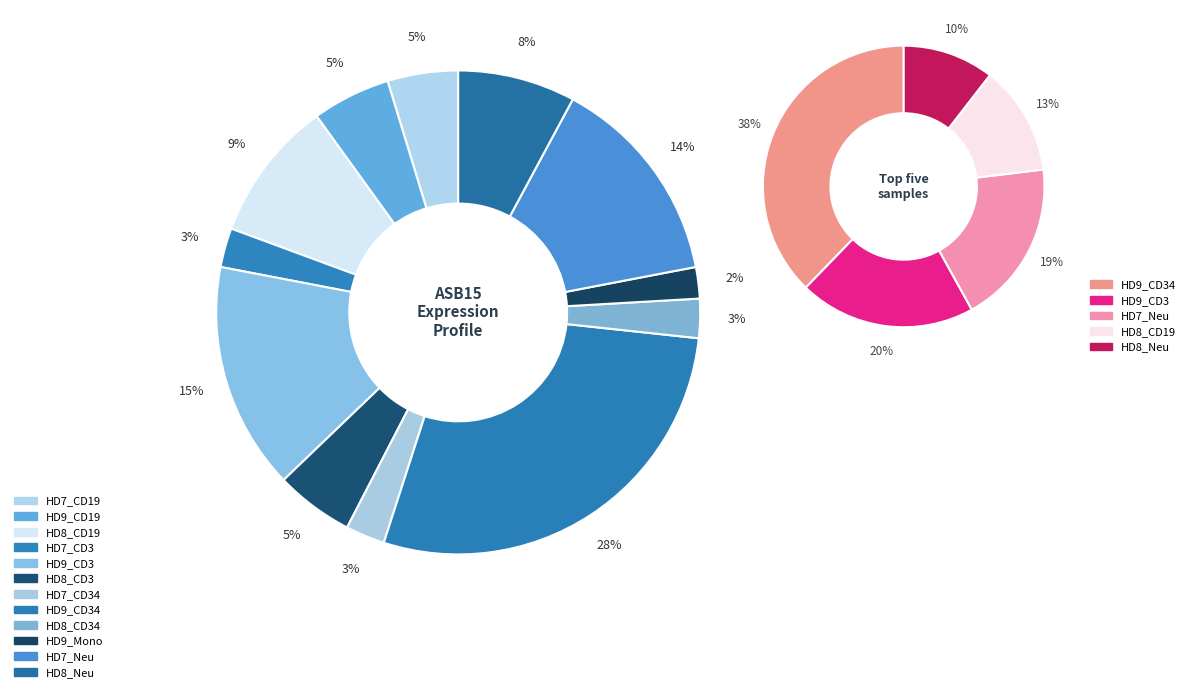

True or false: HD9_Mono accounts for 16% of the total.

False